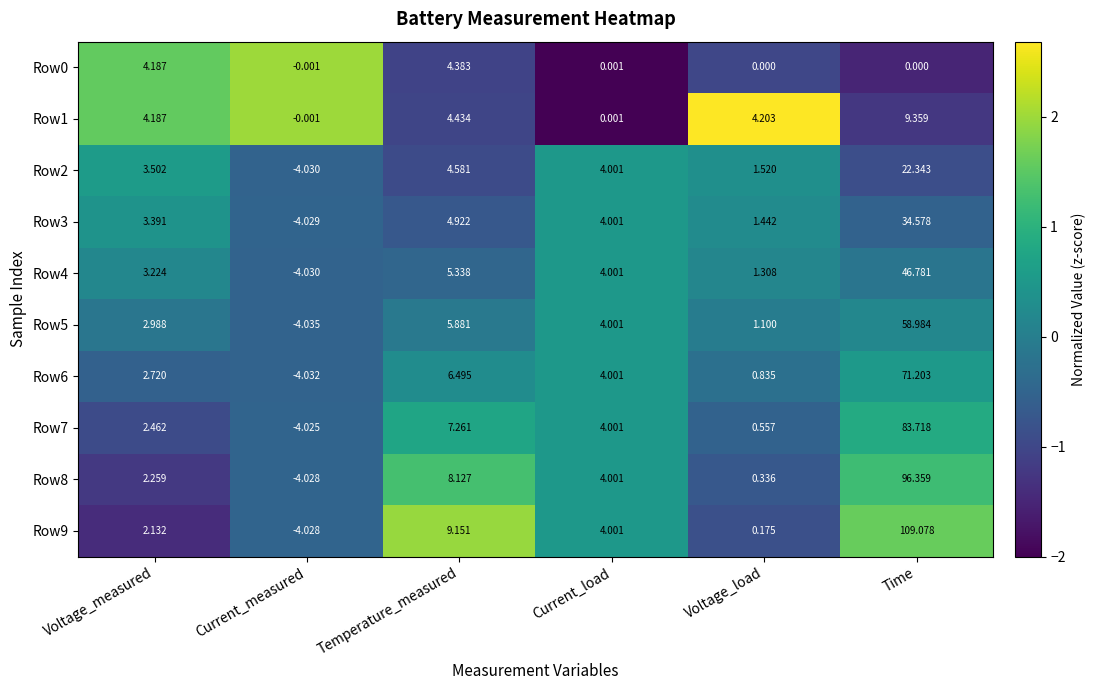

List the labels in order of Row5 value, smallest first.

Current_measured, Voltage_load, Voltage_measured, Current_load, Temperature_measured, Time